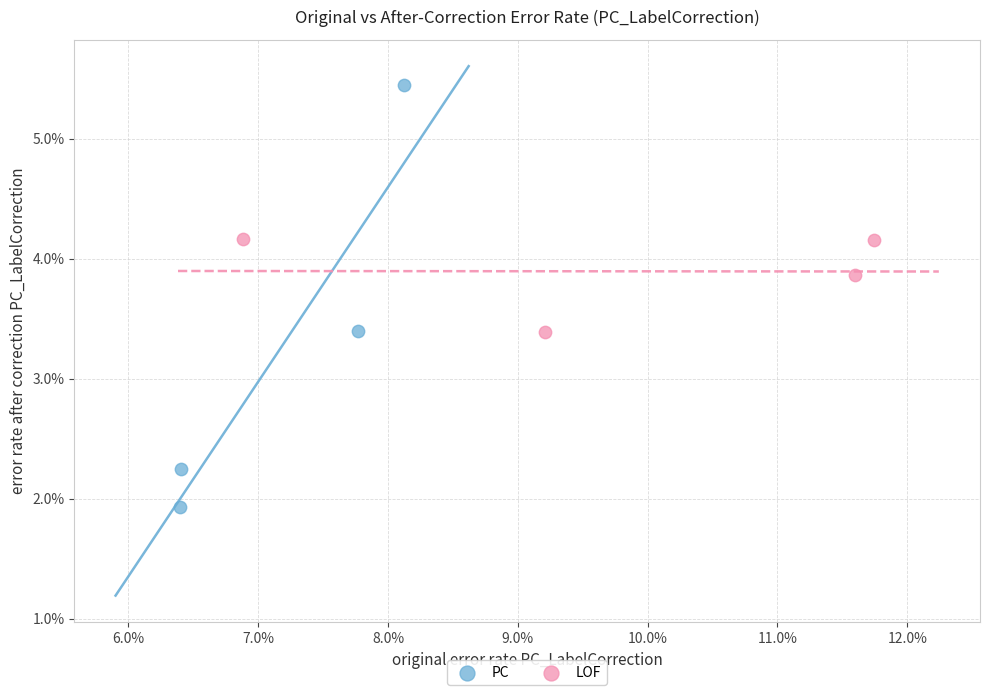

Which series contains the highest Y value?

PC